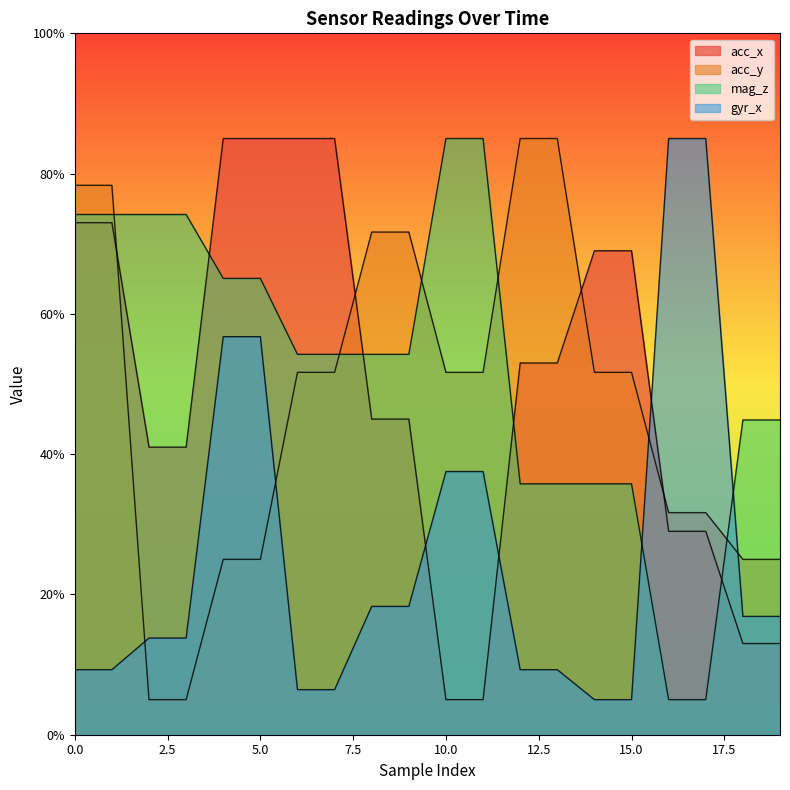

What is the value of the mag_z point at the 16th from the left?

35.8